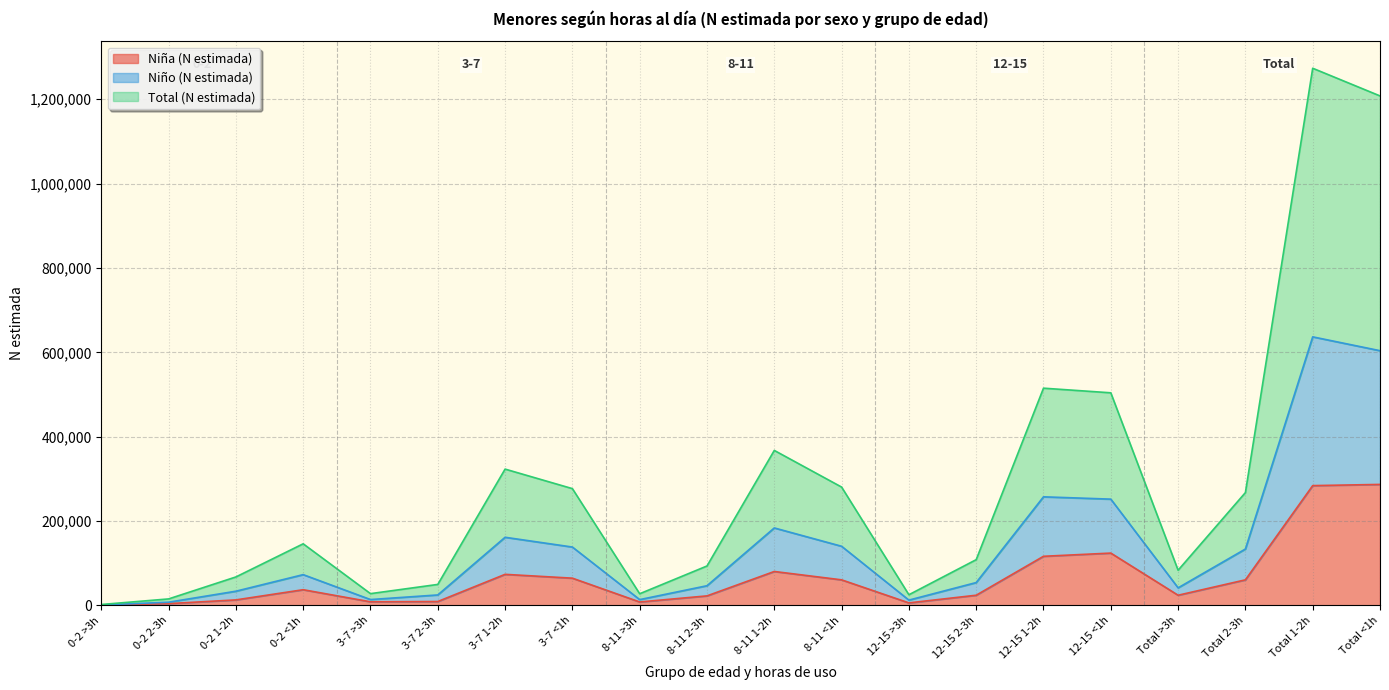

What is the difference between the second highest and second lowest values in the Total (N estimada) series?

1192475